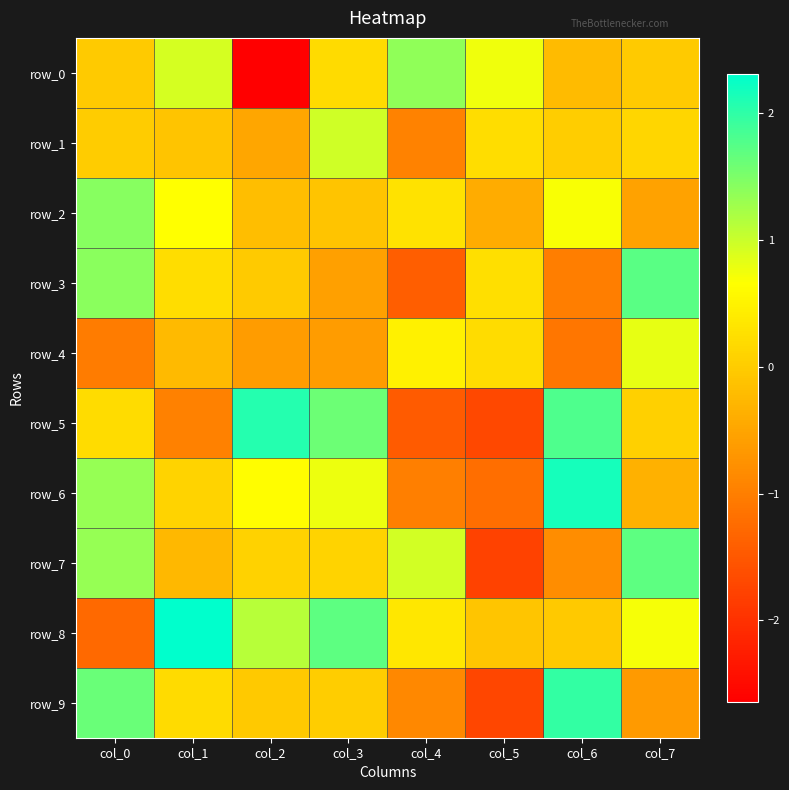

Is the value of row_4 at col_4 greater than the value of row_5 at col_7?

Yes